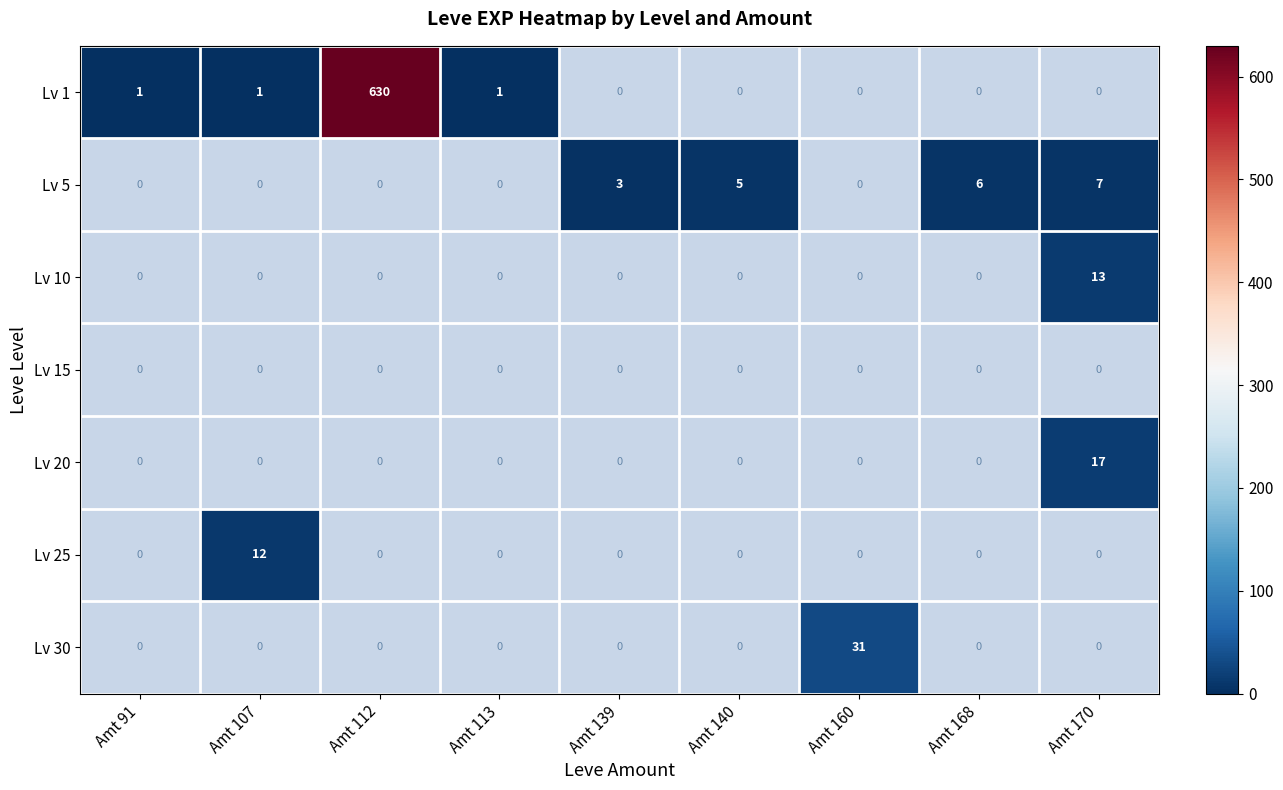

The value of Lv 1 at Amt 112 is 630. True or false?

True